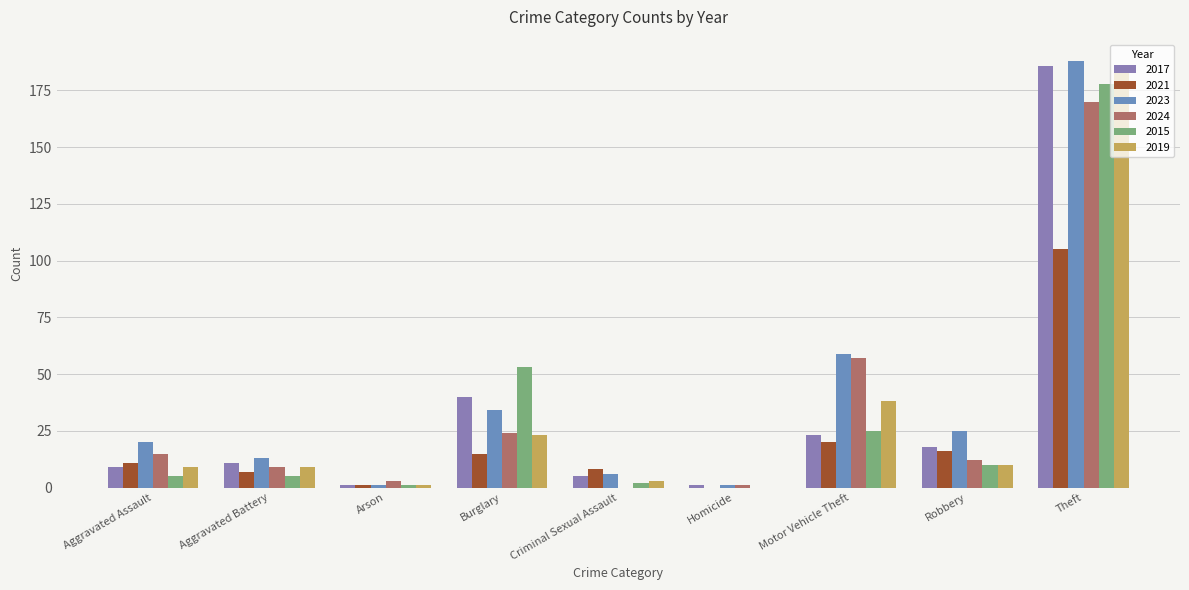

Rank the series at Robbery from lowest to highest value.

2015, 2019, 2024, 2021, 2017, 2023